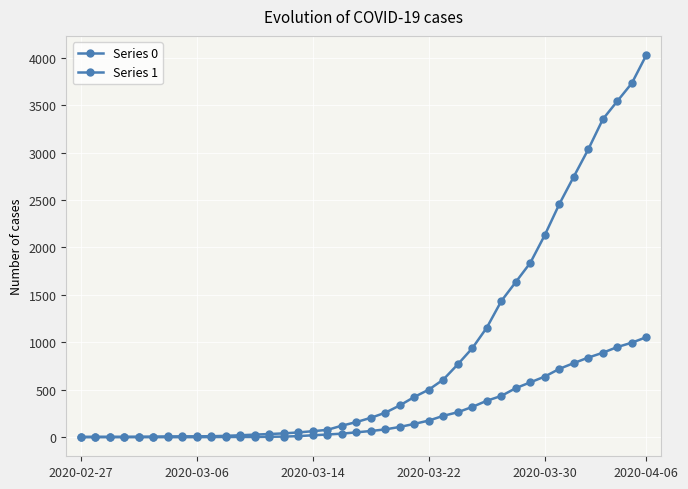

Is this an area chart (filled region under the line)?

No